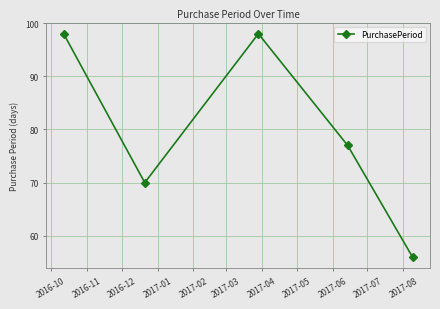

True or false: there are more than 1 points higher than both neighbors.

False